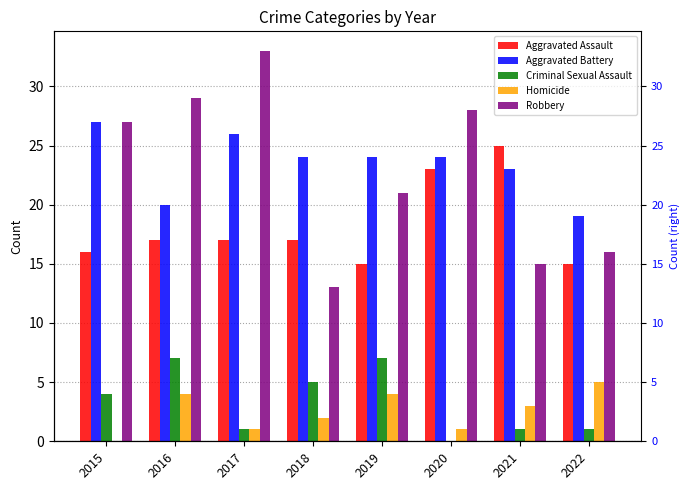

What is the maximum value for Aggravated Assault?

25